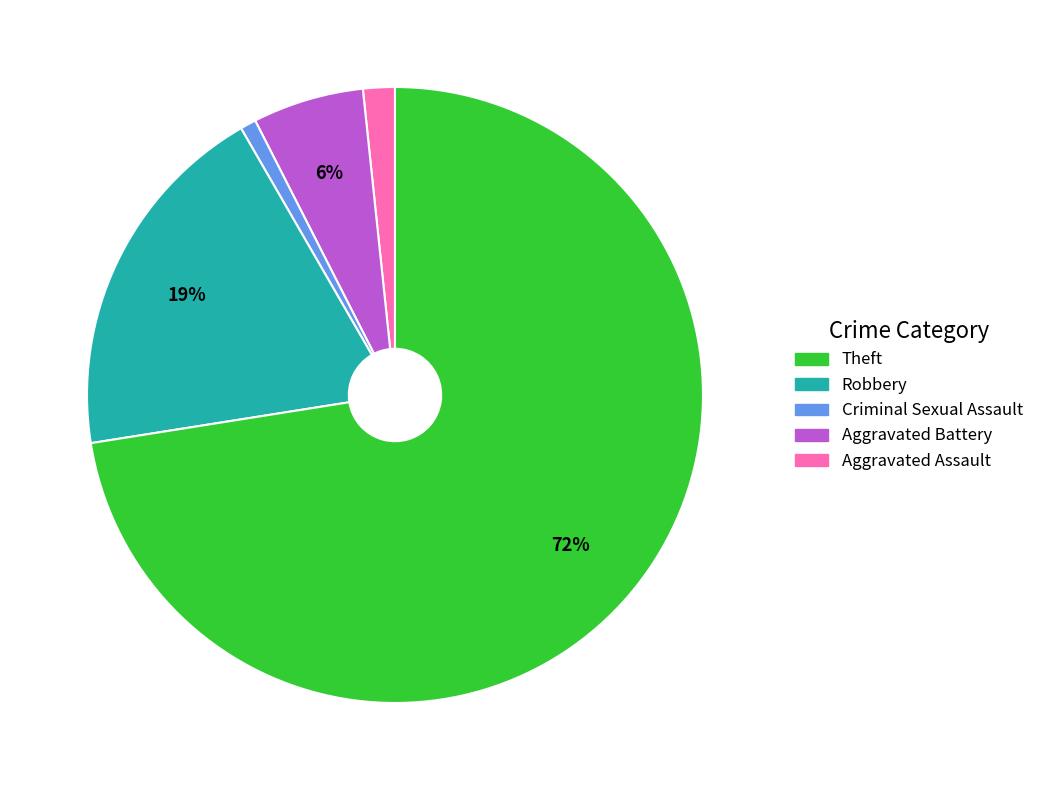

Is there any slice that represents more than half of the pie?

Yes